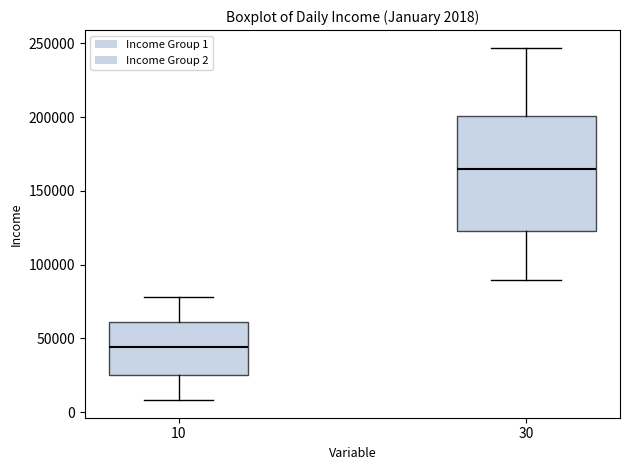

Which box has the highest median line?

30